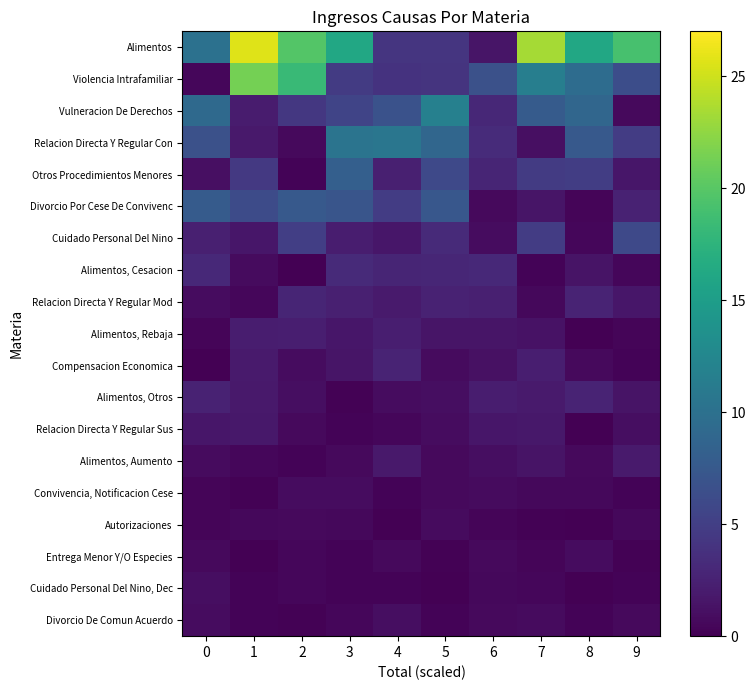

Reading right to left, transcribe all the data shown in this chart.

Alimentos: 9=19.1	8=16.2	7=23.4	6=1.6	5=4.2	4=4.2	3=16.2	2=19.8	1=25.7	0=10.1
Violencia Intrafamiliar: 9=6.4	8=9.5	7=11.5	6=6.7	5=4.0	4=4.0	3=4.7	2=18.3	1=21.3	0=0.5
Vulneracion De Derechos: 9=0.7	8=8.9	7=7.7	6=3.0	5=11.8	4=6.8	3=5.5	2=4.4	1=2.1	0=9.2
Relacion Directa Y Regular Con: 9=4.8	8=7.5	7=1.1	6=3.4	5=8.9	4=10.6	3=10.4	2=0.7	1=1.9	0=6.7
Otros Procedimientos Menores: 9=1.7	8=4.9	7=4.7	6=2.8	5=6.0	4=2.3	3=8.2	2=0.3	1=4.5	0=1.1
Divorcio Por Cese De Convivenc: 9=2.6	8=0.4	7=1.6	6=0.7	5=7.4	4=4.8	3=7.2	2=7.5	1=6.2	0=7.8
Cuidado Personal Del Nino: 9=5.9	8=0.4	7=4.8	6=0.8	5=3.3	4=1.7	3=2.1	2=5.0	1=1.6	0=2.3
Alimentos, Cesacion: 9=0.5	8=1.4	7=0.3	6=3.1	5=2.9	4=2.8	3=3.3	2=0.0	1=0.8	0=3.1
Relacion Directa Y Regular Mod: 9=1.6	8=2.7	7=0.6	6=2.4	5=2.6	4=1.9	3=2.4	2=2.8	1=0.5	0=0.9
Alimentos, Rebaja: 9=0.3	8=0.1	7=1.3	6=1.6	5=1.5	4=2.3	3=1.7	2=2.3	1=2.1	0=0.4
Compensacion Economica: 9=0.2	8=0.7	7=2.3	6=1.2	5=0.7	4=2.7	3=1.5	2=0.9	1=1.9	0=0.1
Alimentos, Otros: 9=1.4	8=2.7	7=1.9	6=2.2	5=1.0	4=0.9	3=0.2	2=1.0	1=1.9	0=2.6
Relacion Directa Y Regular Sus: 9=1.0	8=0.0	7=1.7	6=1.6	5=0.9	4=0.5	3=0.2	2=0.6	1=1.8	0=1.6
Alimentos, Aumento: 9=1.9	8=0.7	7=1.4	6=1.0	5=0.6	4=1.9	3=0.7	2=0.2	1=0.4	0=0.8
Convivencia, Notificacion Cese: 9=0.2	8=0.5	7=0.6	6=0.8	5=0.7	4=0.3	3=0.9	2=0.9	1=0.1	0=0.3
Autorizaciones: 9=0.6	8=0.0	7=0.2	6=0.3	5=0.8	4=0.1	3=0.5	2=0.6	1=0.6	0=0.4
Entrega Menor Y/O Especies: 9=0.1	8=0.9	7=0.4	6=0.7	5=0.2	4=0.6	3=0.2	2=0.5	1=0.0	0=0.7
Cuidado Personal Del Nino, Dec: 9=0.3	8=0.1	7=0.5	6=0.6	5=0.0	4=0.3	3=0.3	2=0.5	1=0.3	0=1.0
Divorcio De Comun Acuerdo: 9=0.7	8=0.2	7=0.8	6=0.7	5=0.2	4=1.0	3=0.5	2=0.1	1=0.2	0=0.9